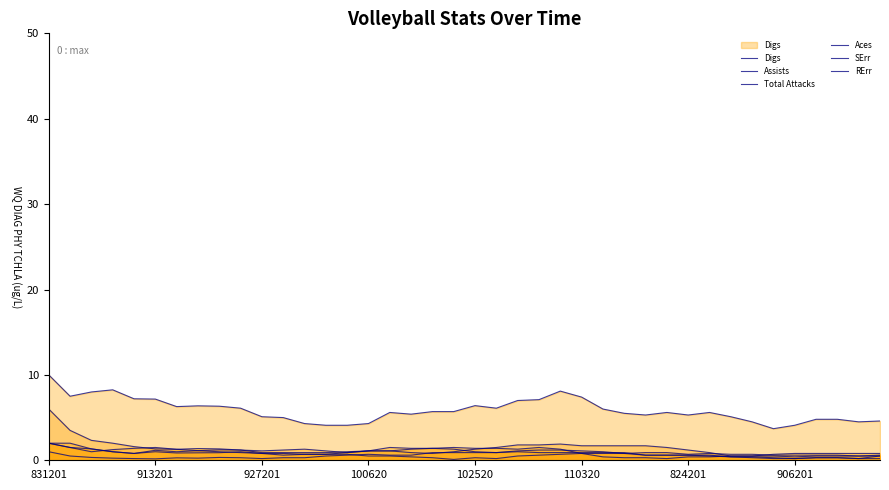

Which series has the largest range (max minus min)?

Digs